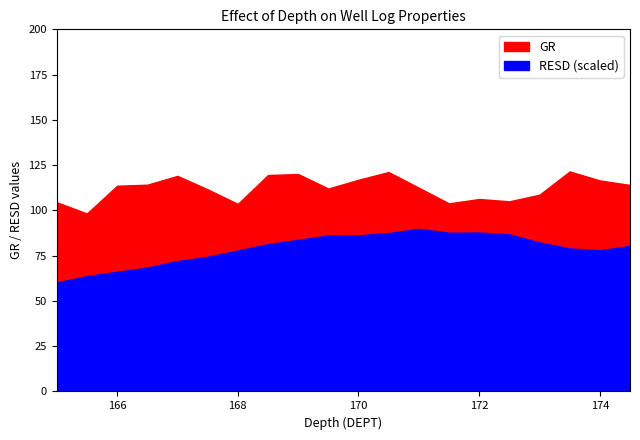

What are all the series names shown in the legend?

GR, RESD